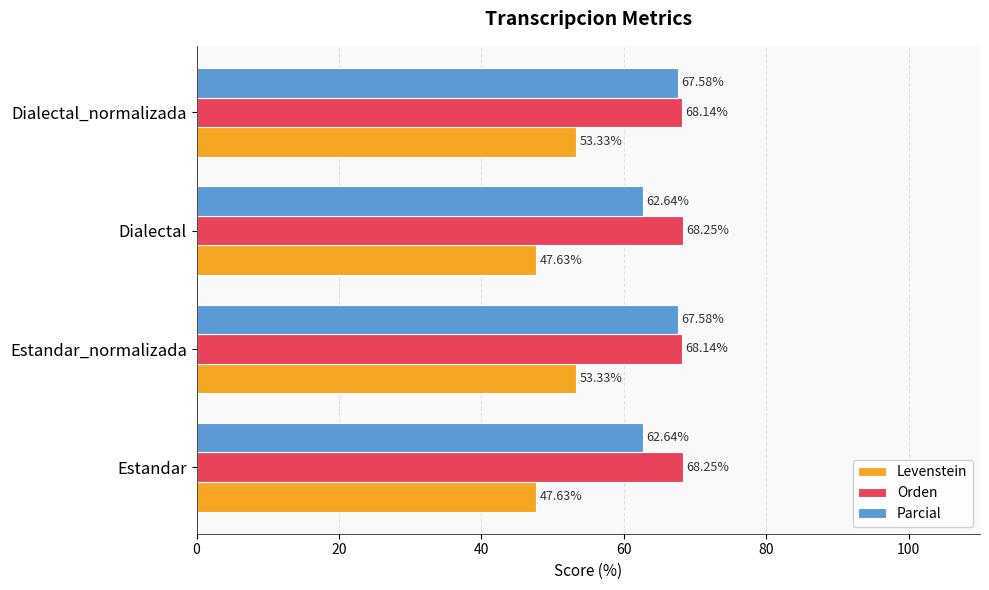

At Estandar, list the series in order from smallest to largest.

Levenstein, Parcial, Orden